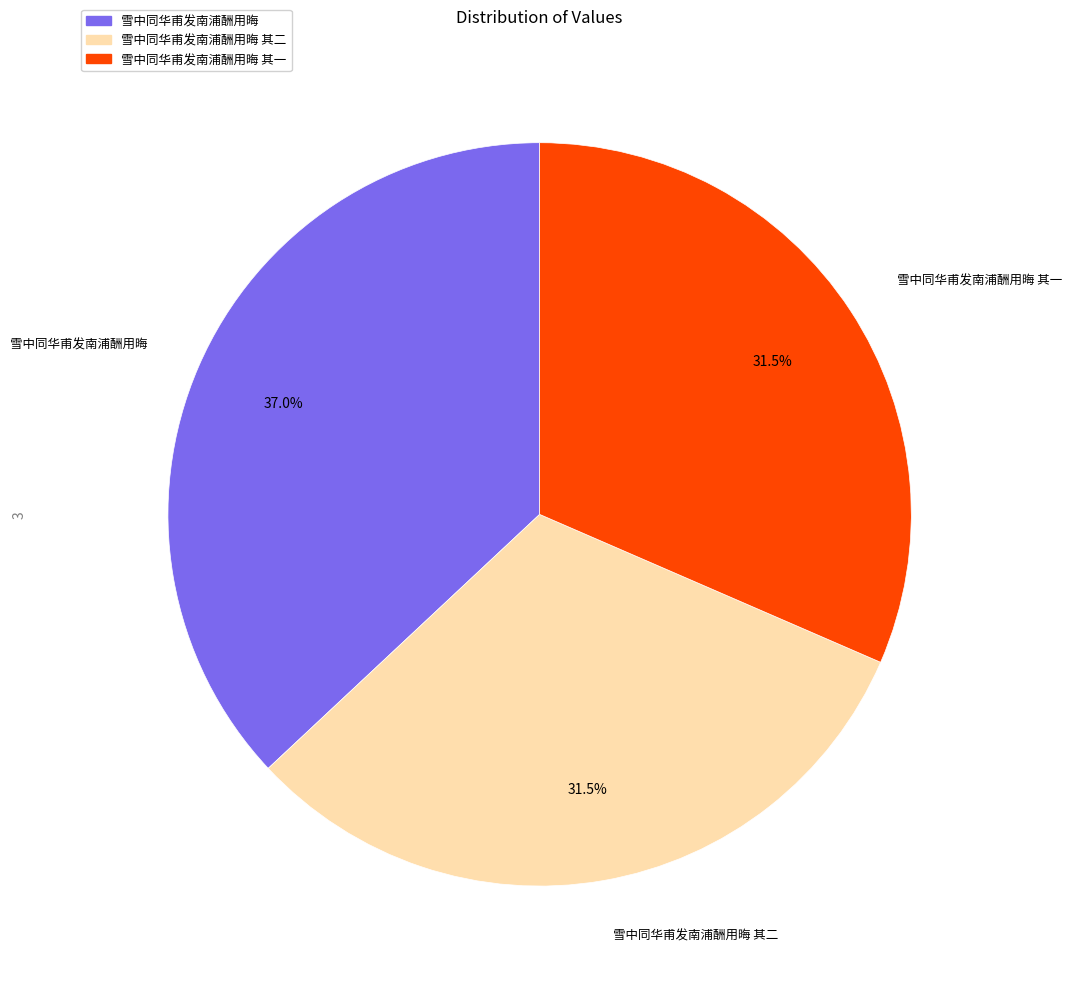

Which category has the biggest portion of the pie?

雪中同华甫发南浦酬用晦